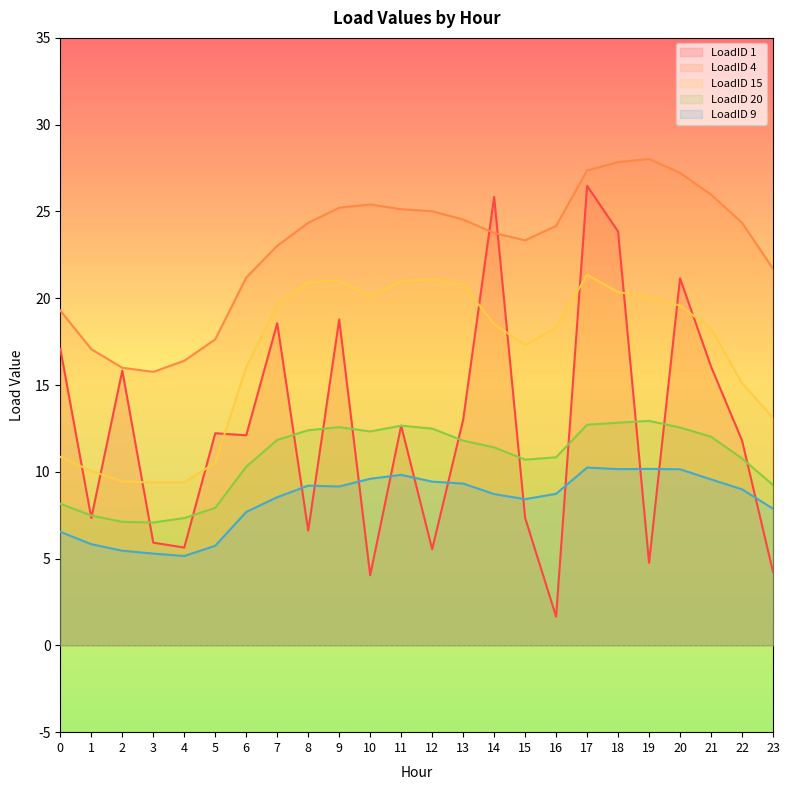

What are all the series names shown in the legend?

LoadID 1, LoadID 4, LoadID 15, LoadID 20, LoadID 9